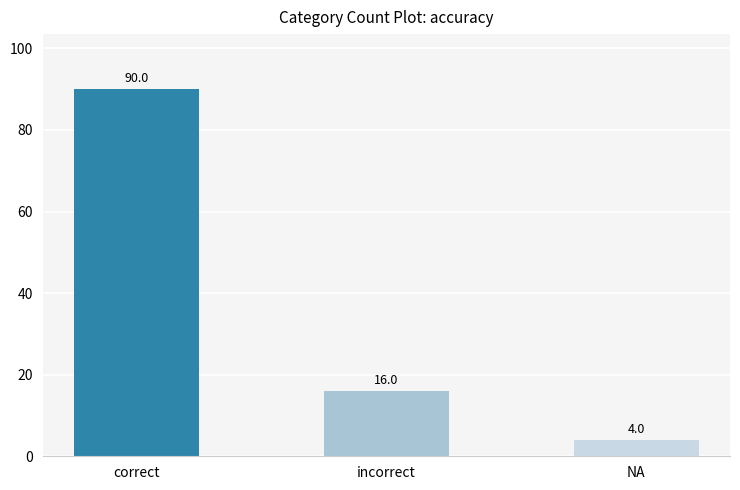

Which category has the lowest value across all series?

NA